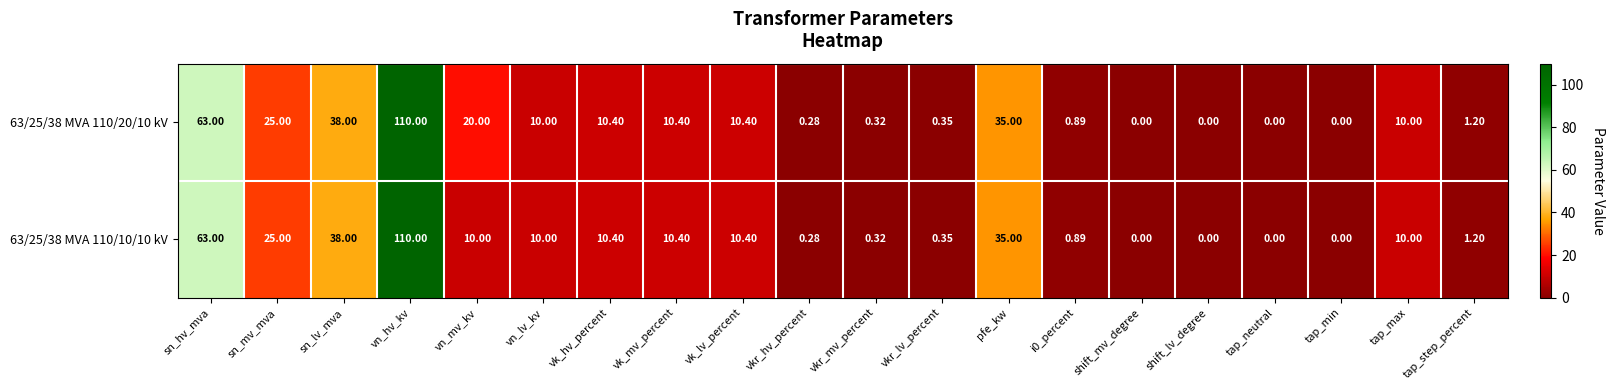

Count the number of data series in this chart.

2